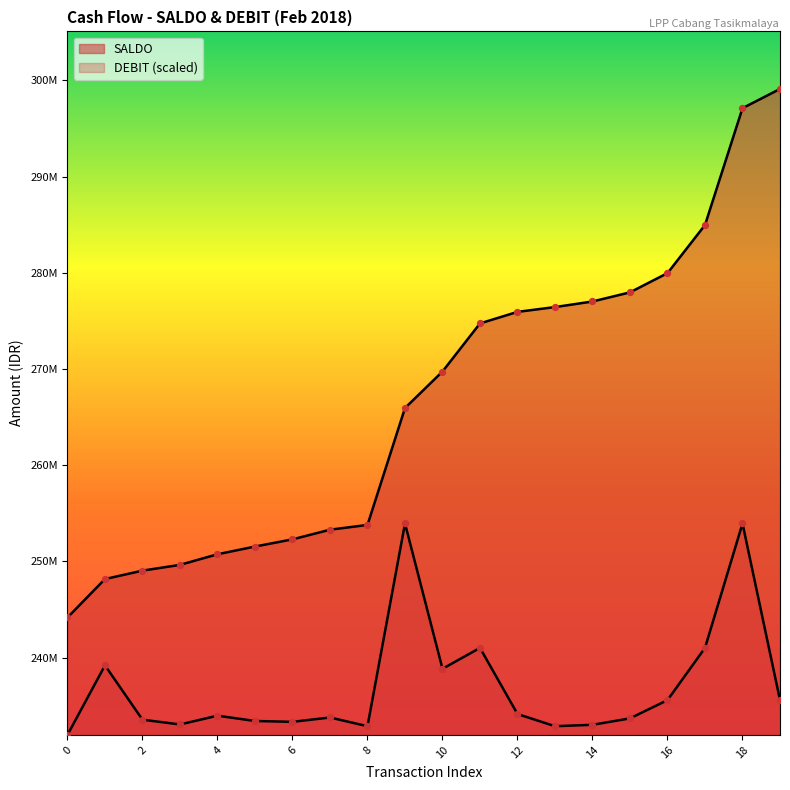

What are all the series names shown in the legend?

SALDO, DEBIT